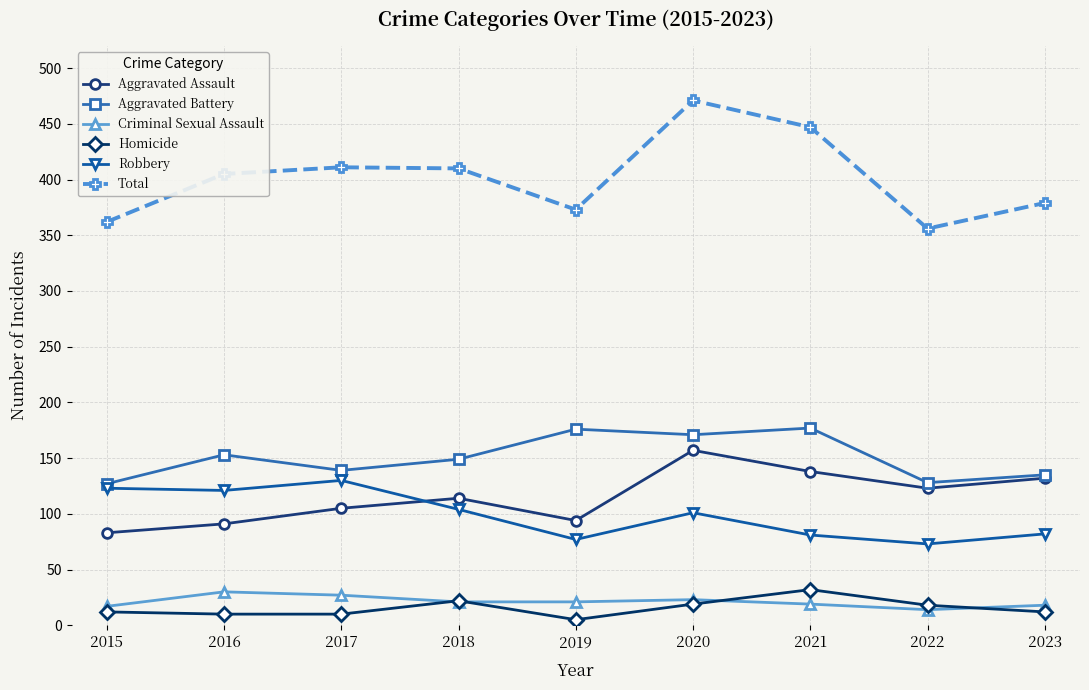

At which category does Aggravated Battery reach its first local peak?

2016